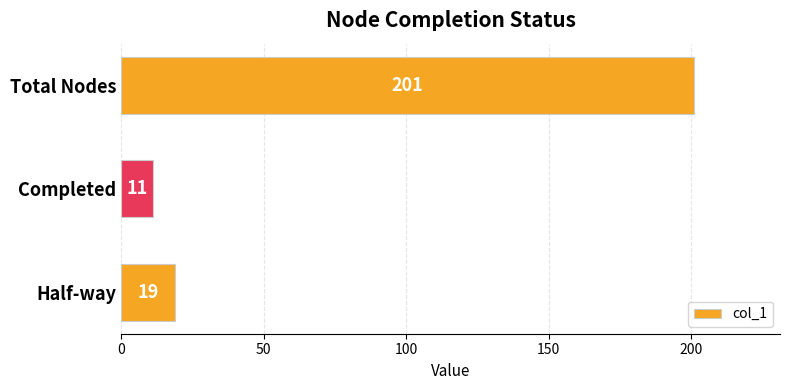

Rank the categories by value from lowest to highest.

Completed, Half-way, Total Nodes